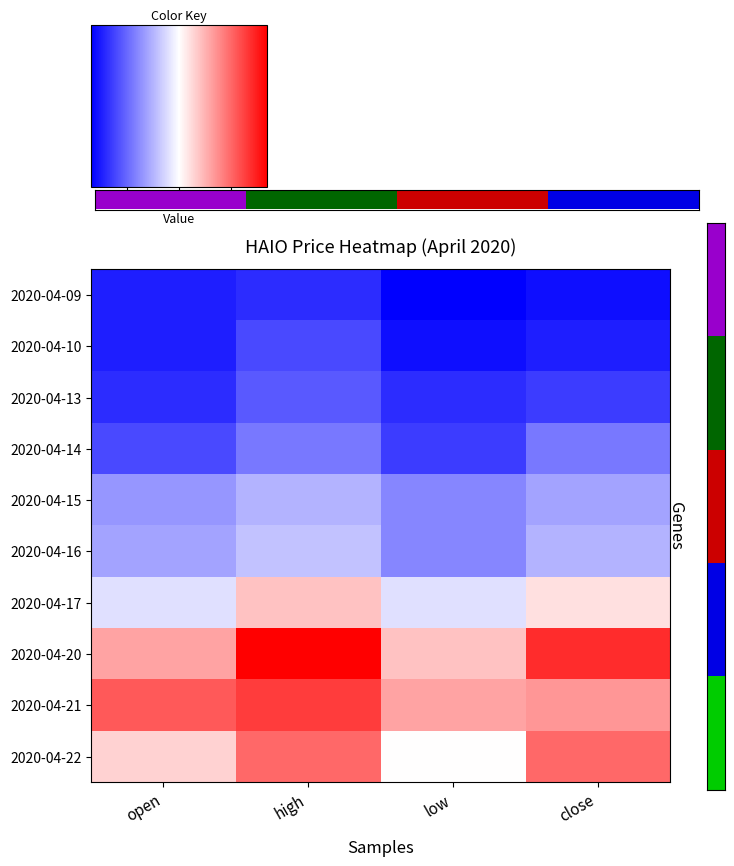

Rank the series by their maximum value, from lowest to highest.

2020-04-09, 2020-04-10, 2020-04-13, 2020-04-14, 2020-04-15, 2020-04-16, 2020-04-17, 2020-04-22, 2020-04-21, 2020-04-20